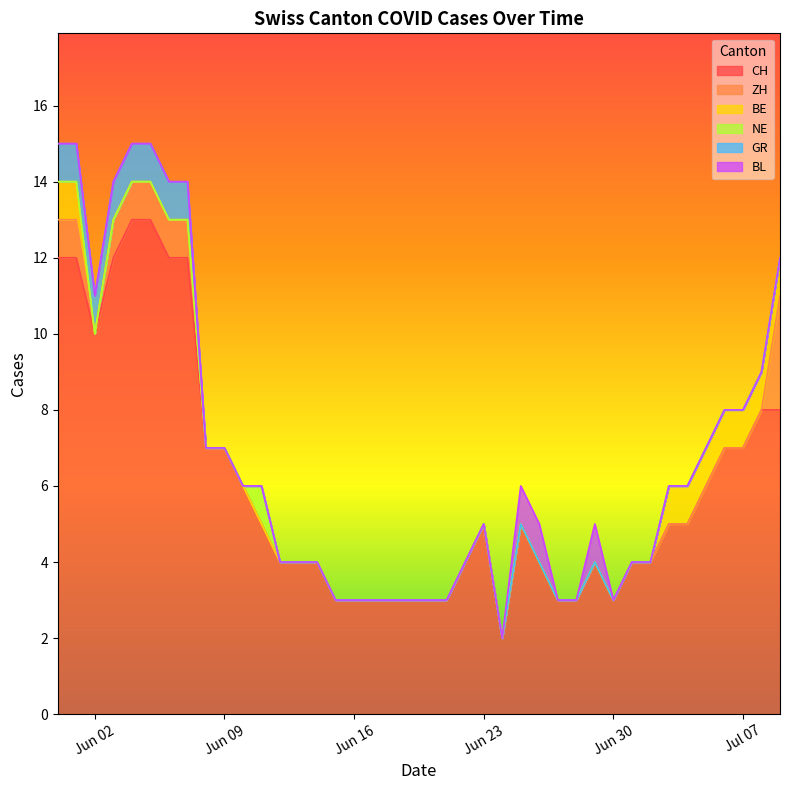

What is the maximum value for CH?

13